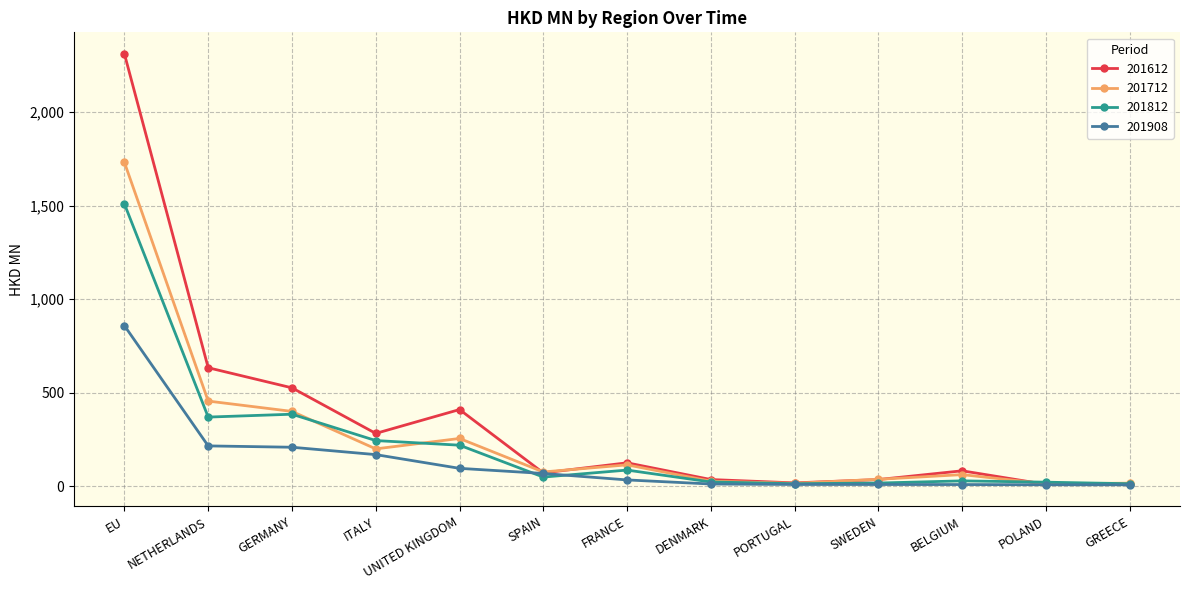

List the series in order of their peak value, highest first.

201612, 201712, 201812, 201908